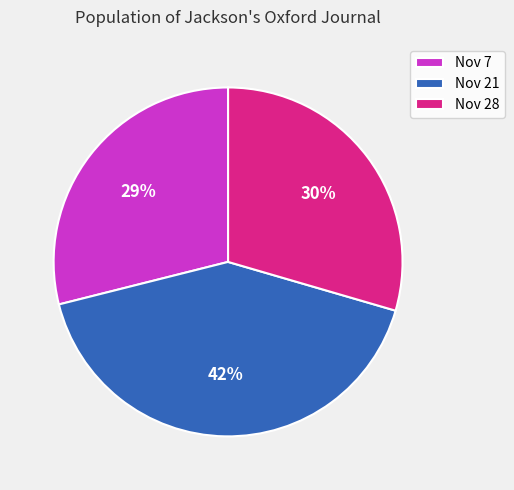

What is the largest slice in the pie chart?

Nov 21